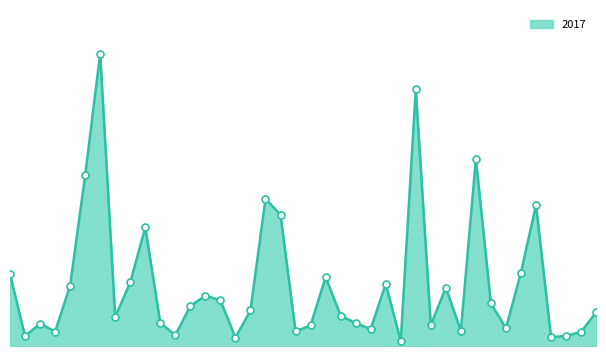

Does the chart have visible grid lines?

No